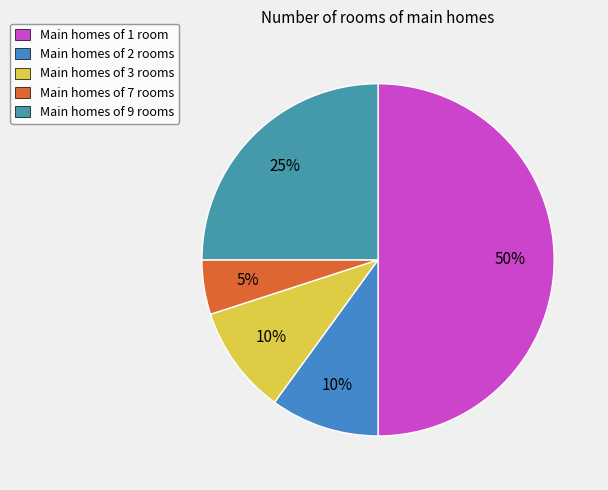

How many segments does this pie chart have?

5